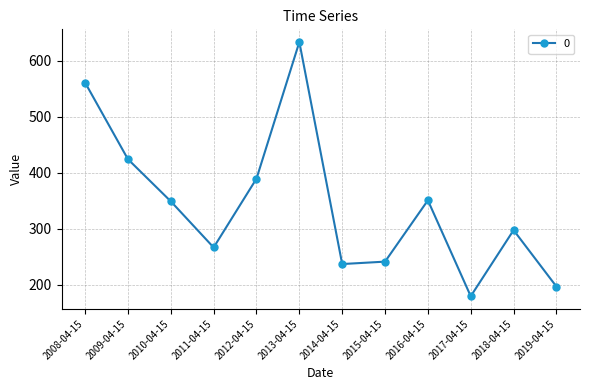

What is the sum of all values?

4123.7